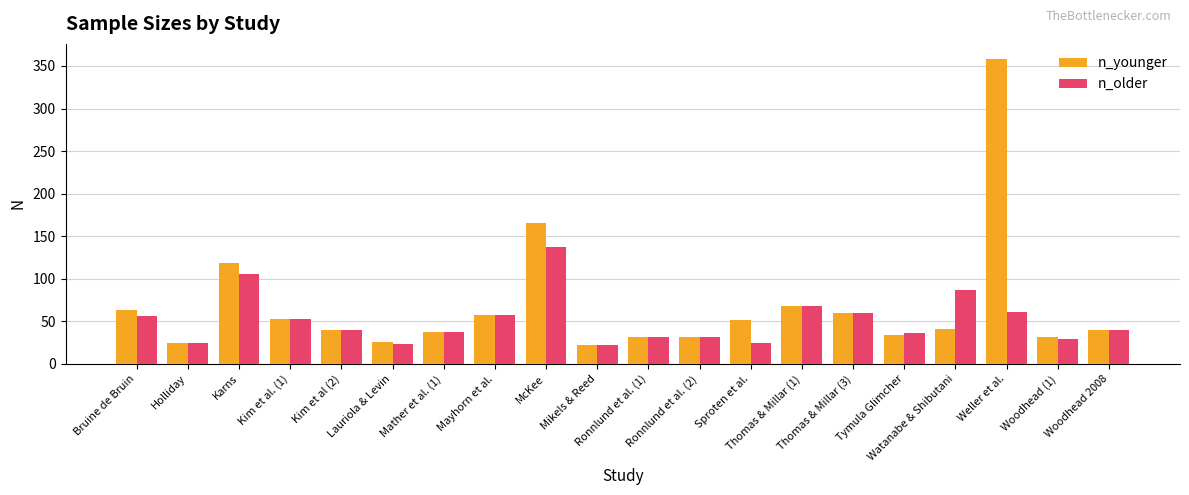

How many bars are there in total?

40